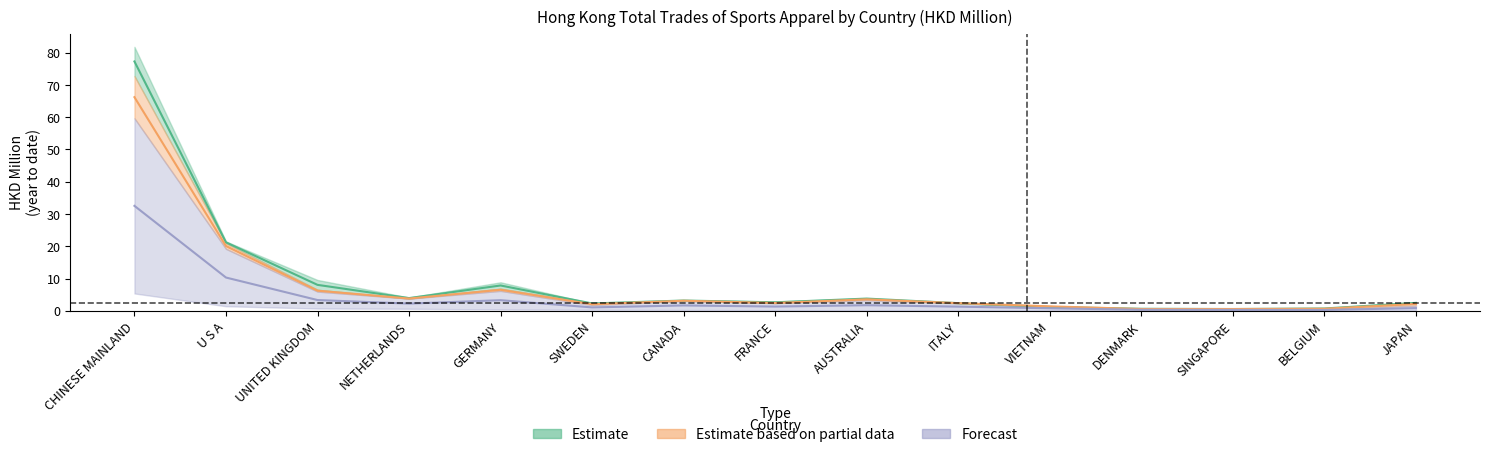

Where does the 201712 series first go above 2?

CHINESE MAINLAND